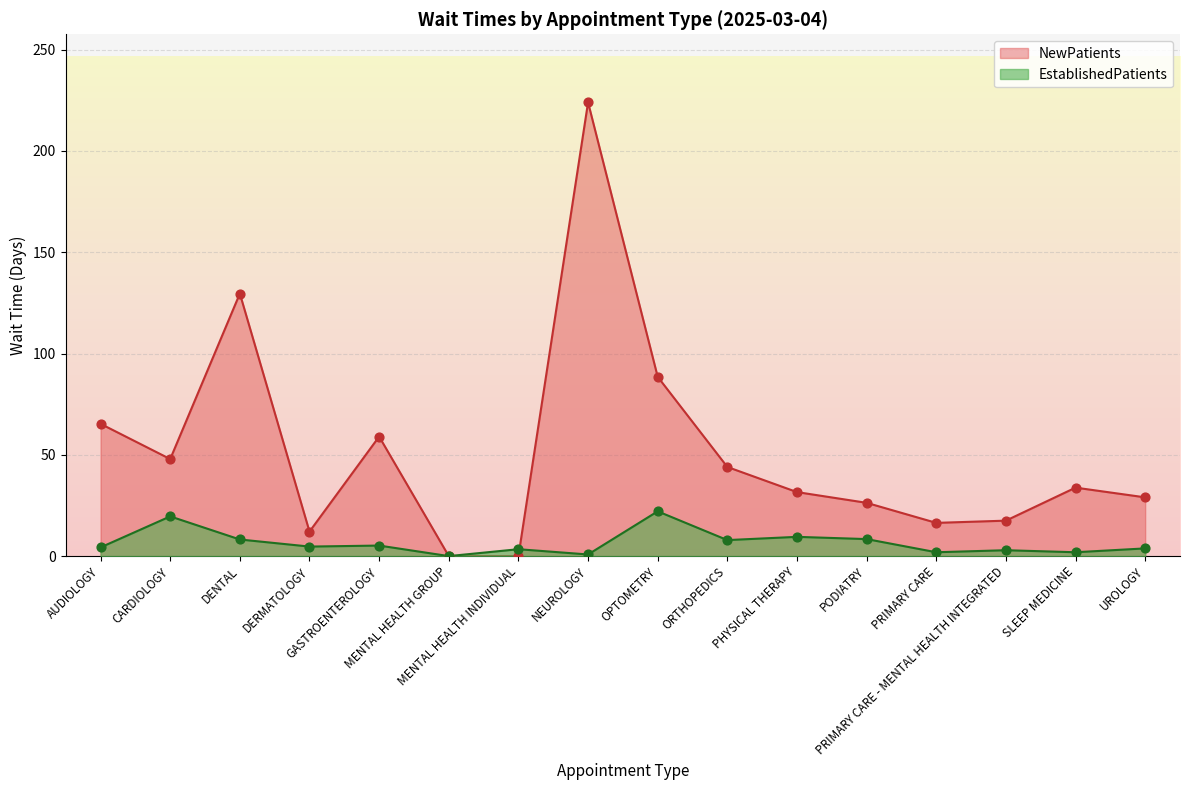

Which series has the widest spread of Y values?

NewPatients